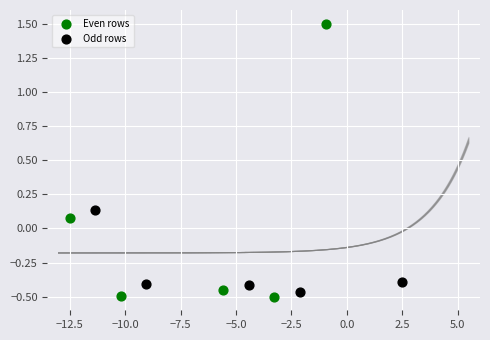

Which series contains the highest Y value?

Even rows